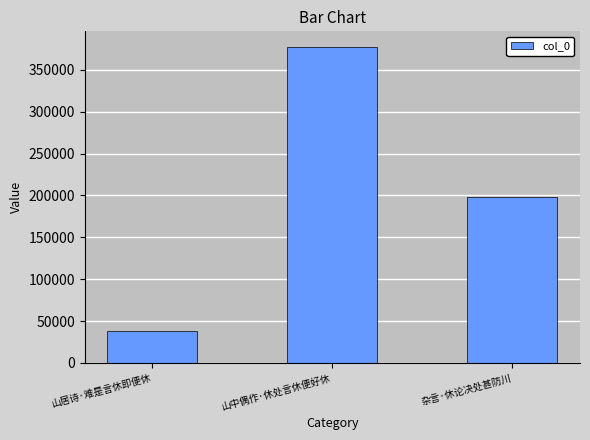

The value at 杂言·休论决处甚防川 is 198459. True or false?

True